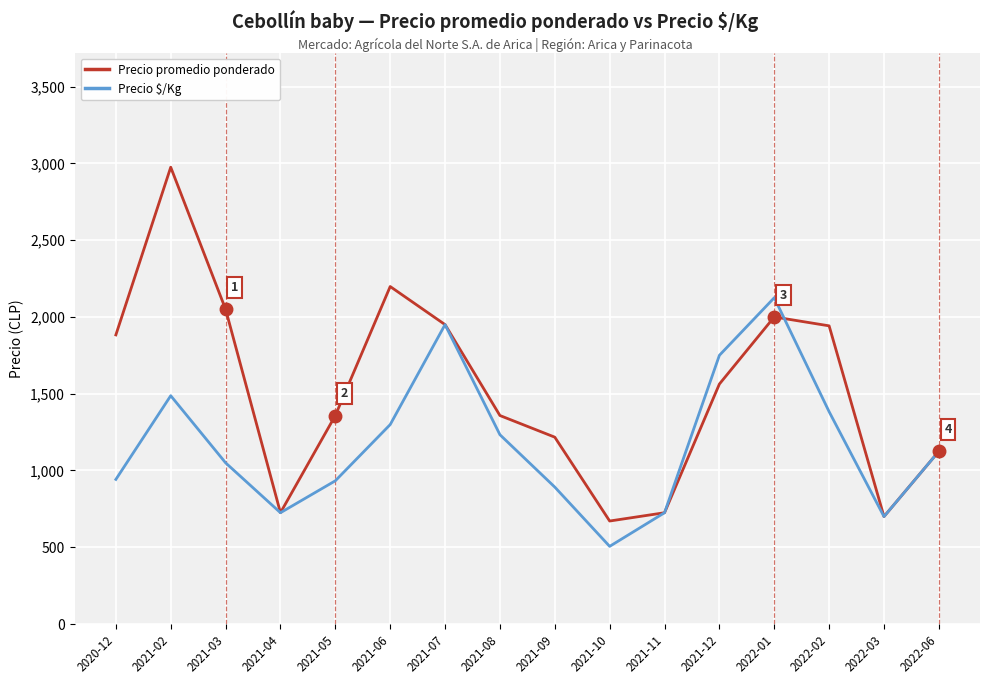

Which category has the highest value across all series?

2021-02